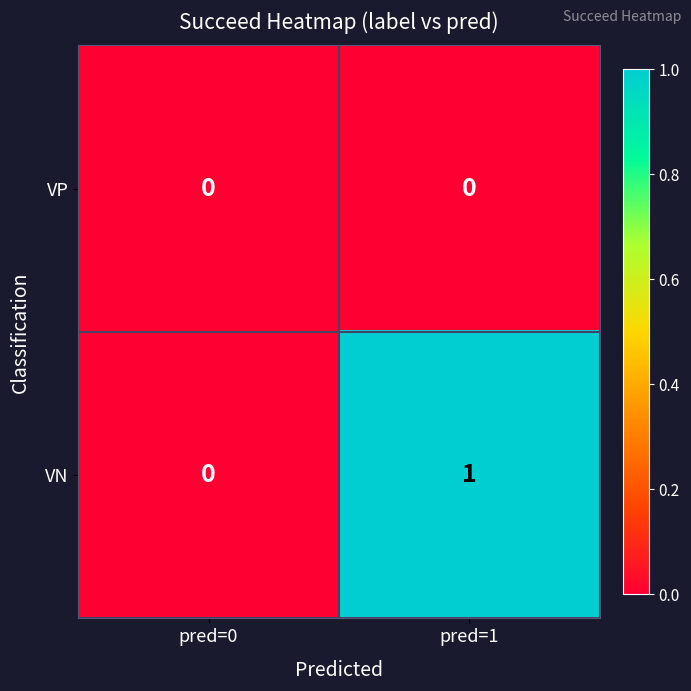

Reading right to left, extract all data points from this chart.

VP: pred=1=0	pred=0=0
VN: pred=1=1	pred=0=0